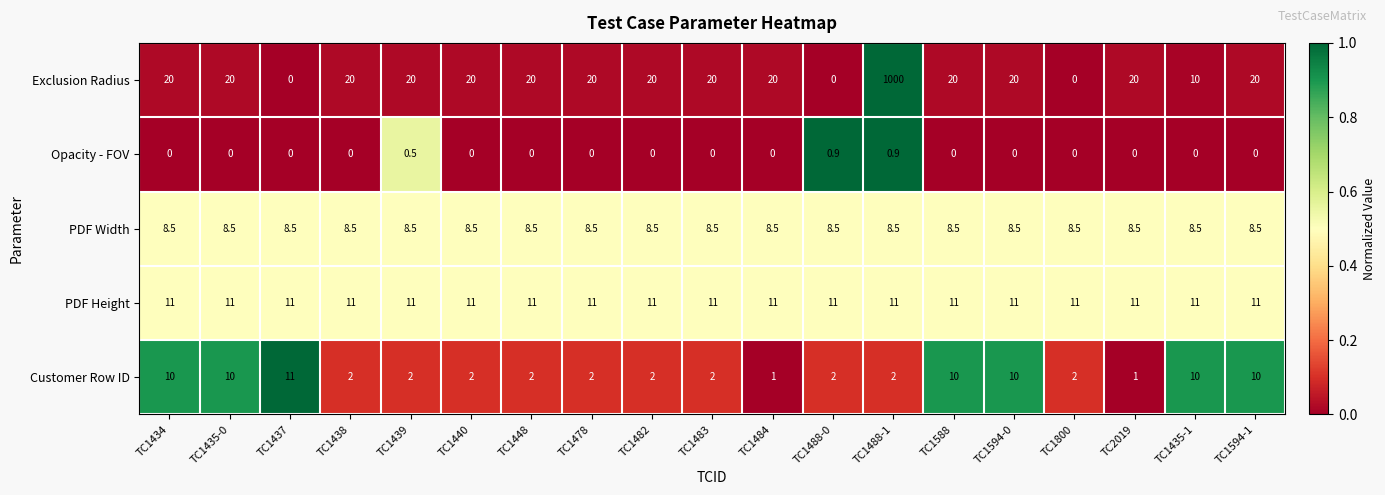

At which category is the sum across all series the highest?

TC1488-1